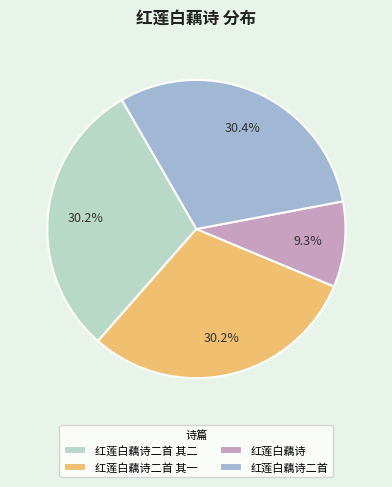

Which category has the smallest portion of the pie?

红莲白藕诗